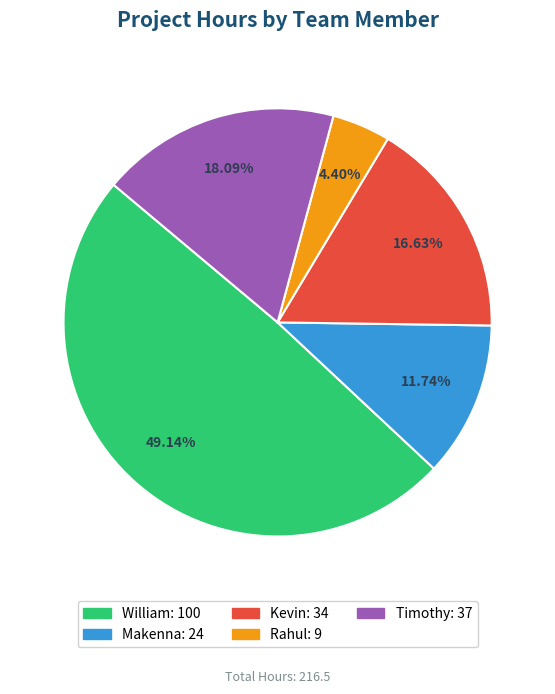

How many segments does this pie chart have?

5